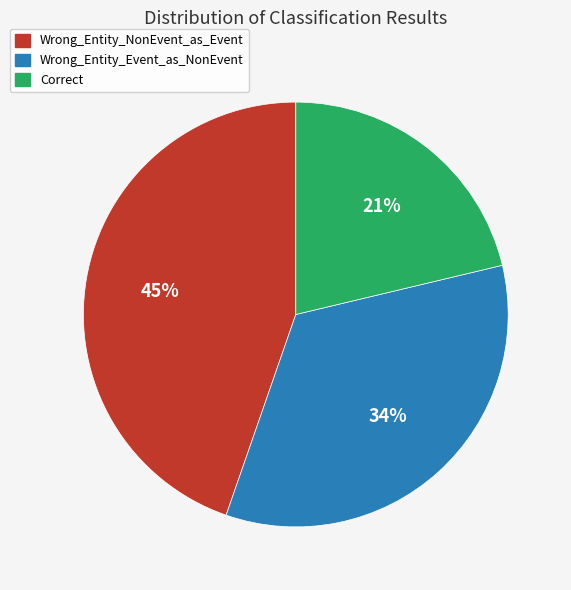

Rank the categories by value from lowest to highest.

Correct, Wrong_Entity_Event_as_NonEvent, Wrong_Entity_NonEvent_as_Event